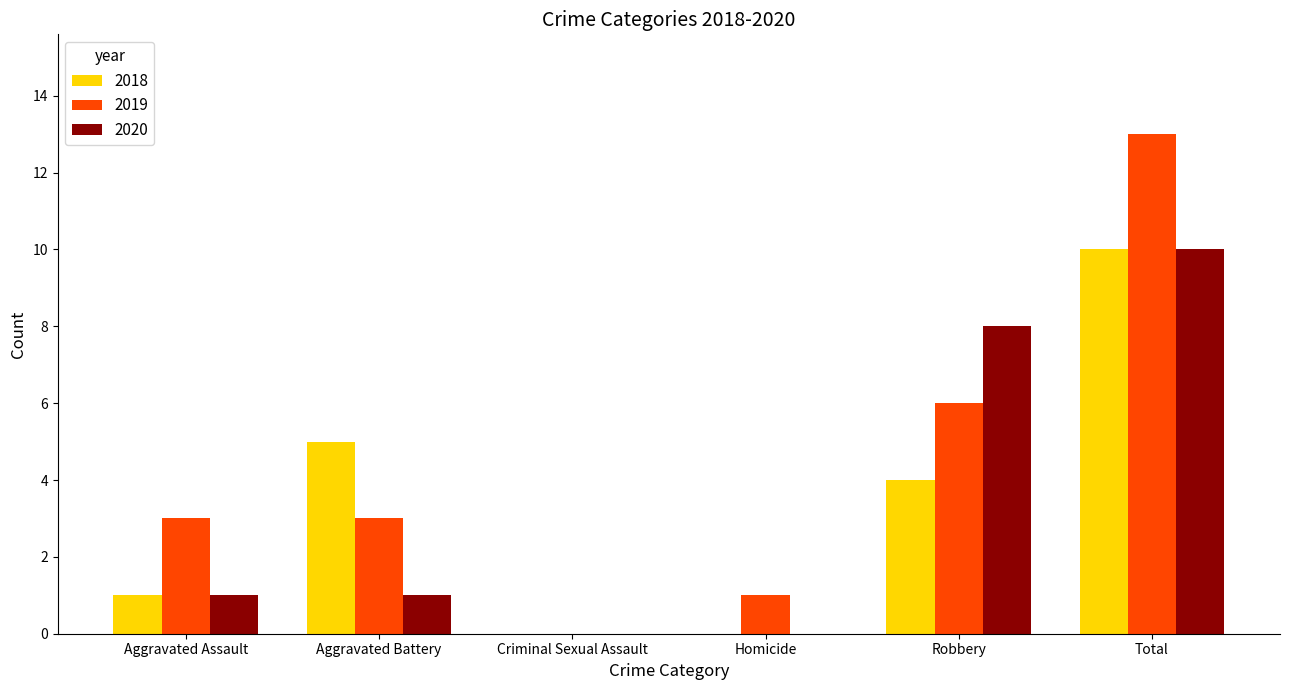

At which label does 2020 reach its peak?

Total